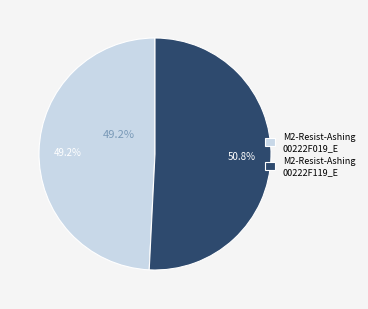

What is the largest slice in the pie chart?

M2-Resist-Ashing-UX3-L7&8-00222F119_E